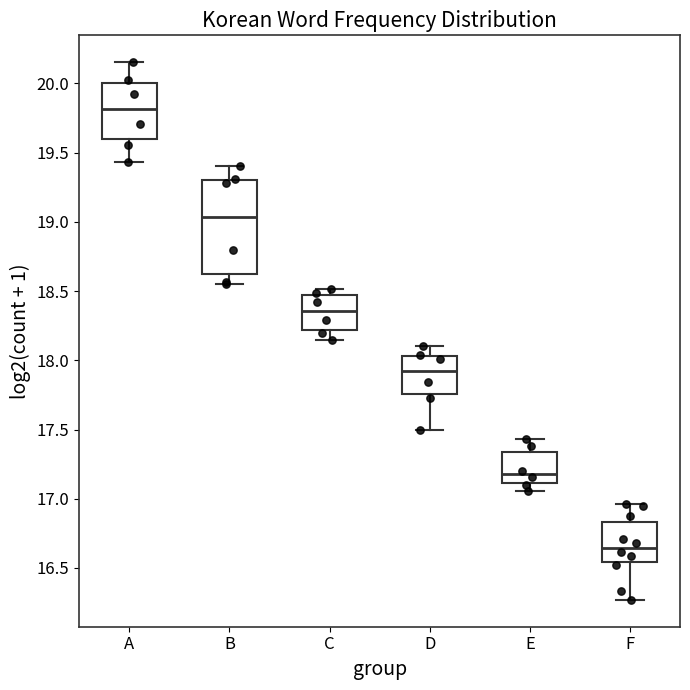

Where does the upper whisker of the box for E end on the y-axis? The values are not printed on the chart, so give them approximately, as read against the axis.

17.45